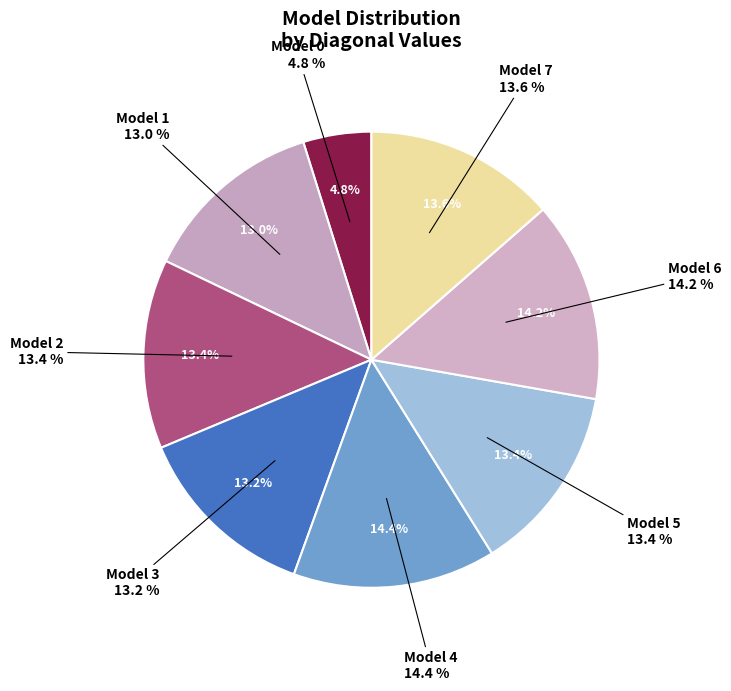

How many segments does this pie chart have?

8